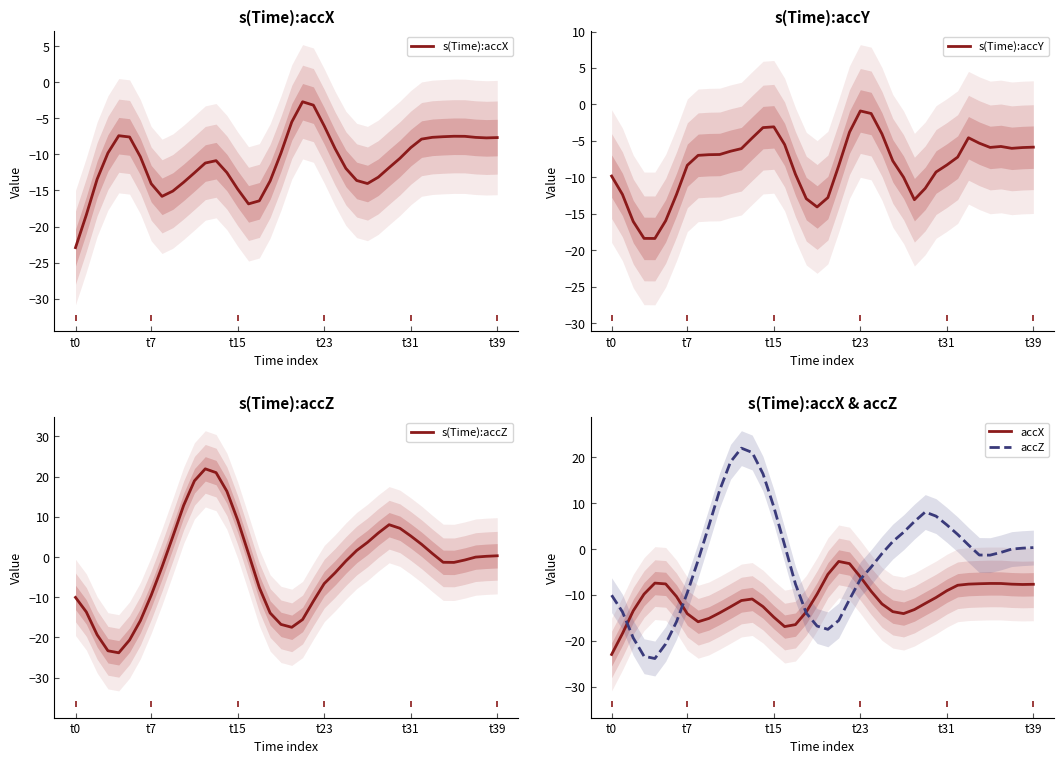

True or false: accX and s(Time):accZ intersect in this chart.

True